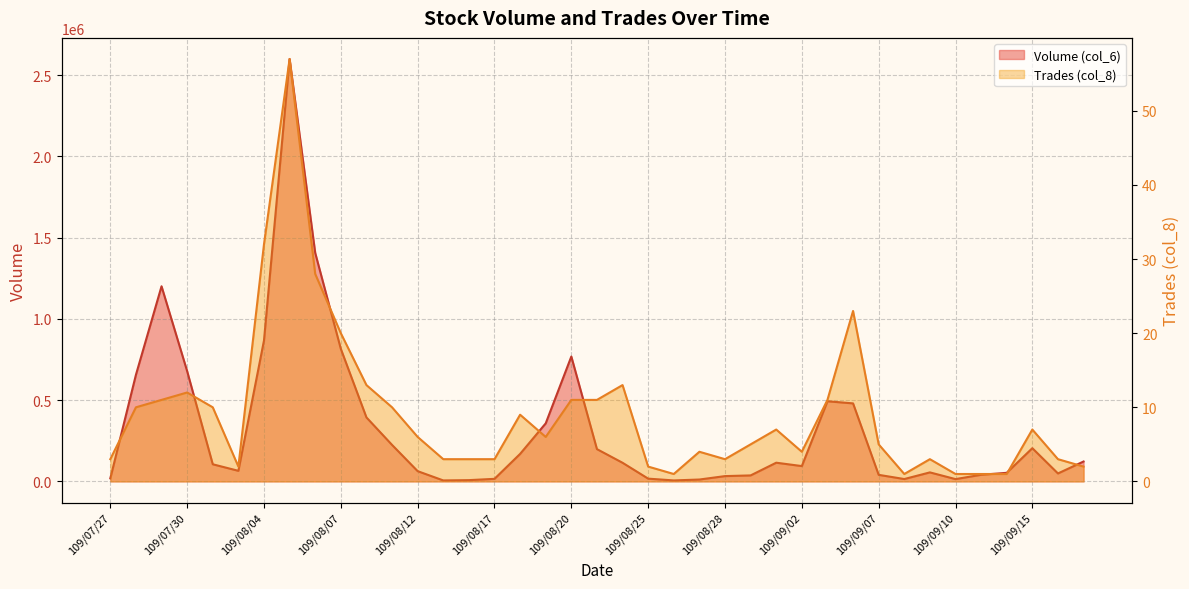

What is the minimum value for Trades (col_8)?

1